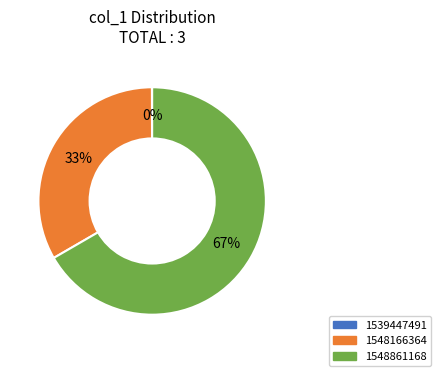

To the nearest percent, what is the average slice percentage?

33%